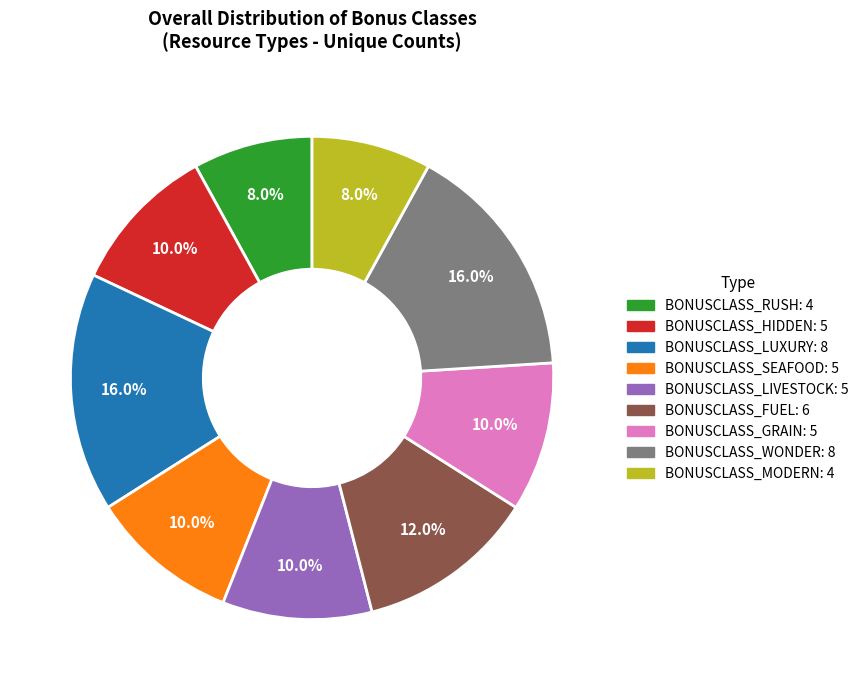

What is the ratio of the value at BONUSCLASS_FUEL: 6 to the value at BONUSCLASS_RUSH: 4?

1.5